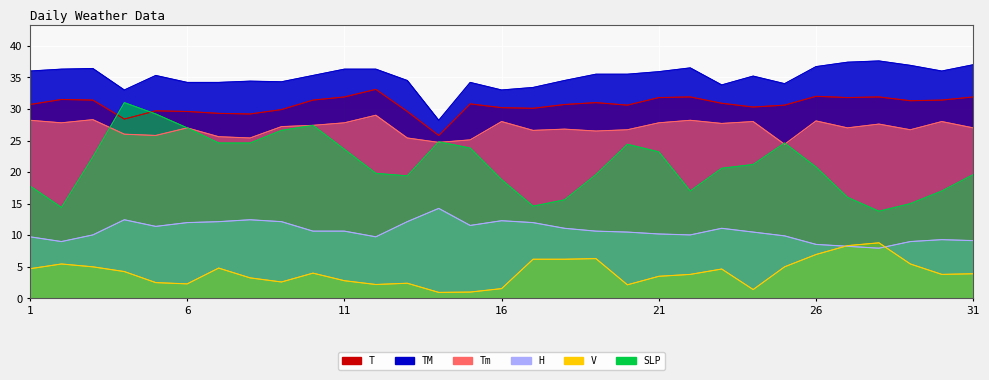

In SLP, how many points are lower than both neighbors (excluding endpoints)?

5